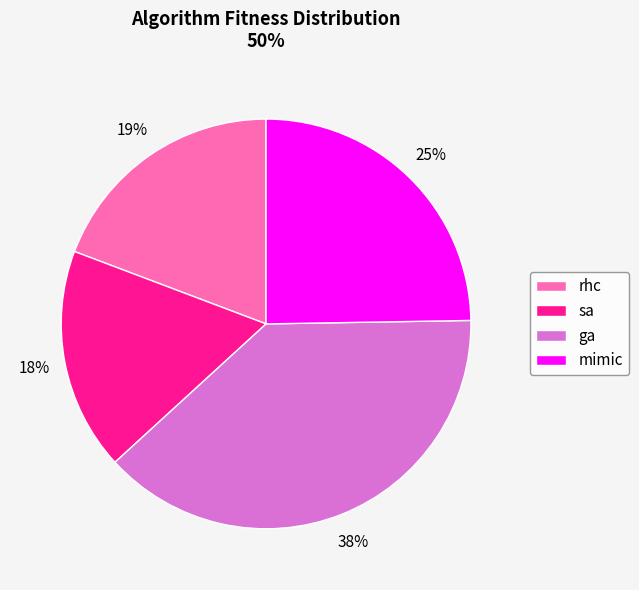

True or false: ga accounts for 25% of the total.

False